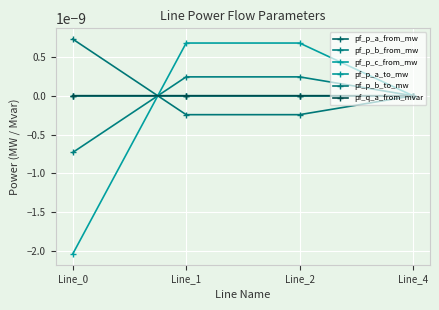

Is this an area chart (filled region under the line)?

No